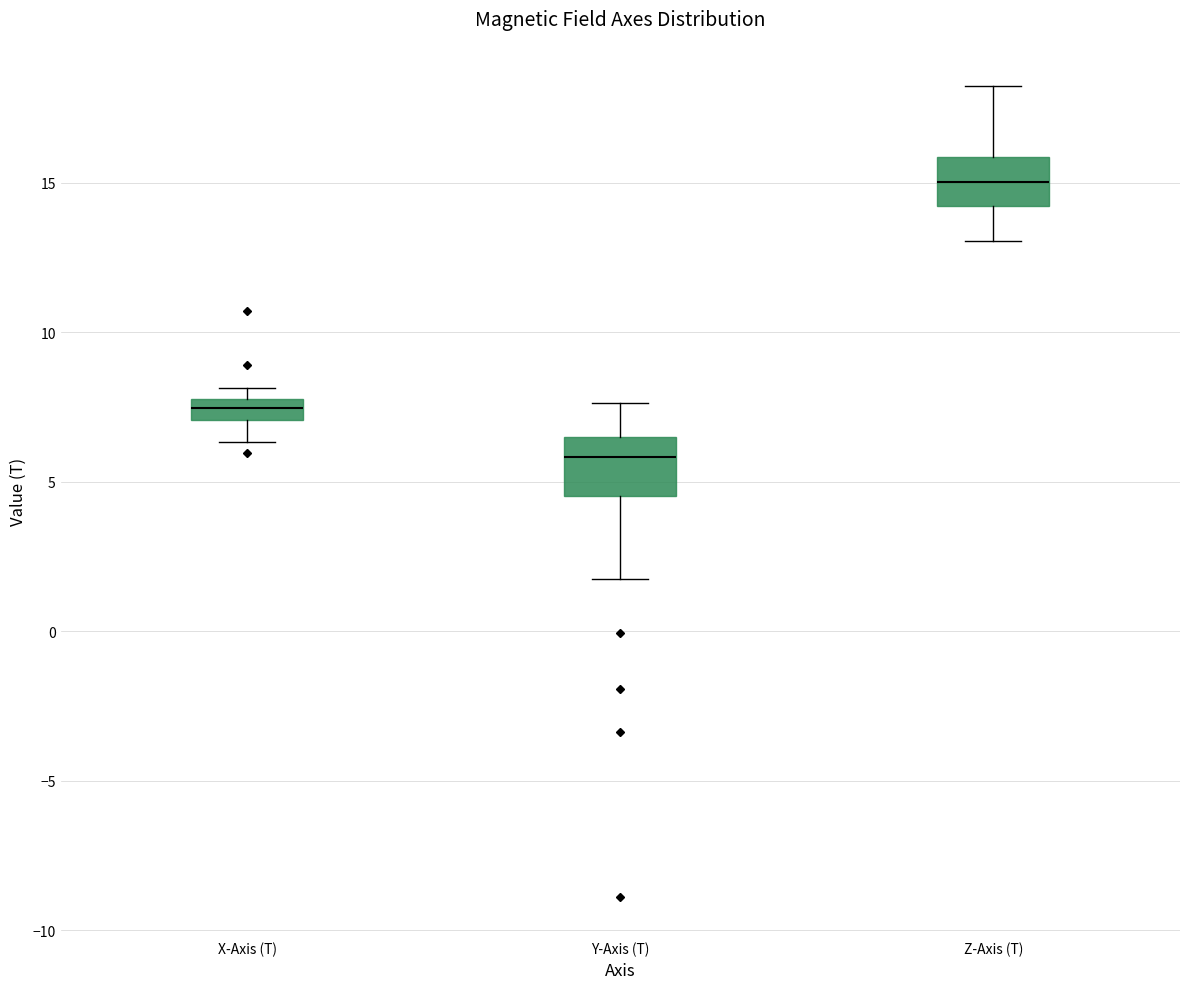

Where does the lower whisker of the box for Z-Axis (T) end on the y-axis? The values are not printed on the chart, so give them approximately, as read against the axis.

13.0